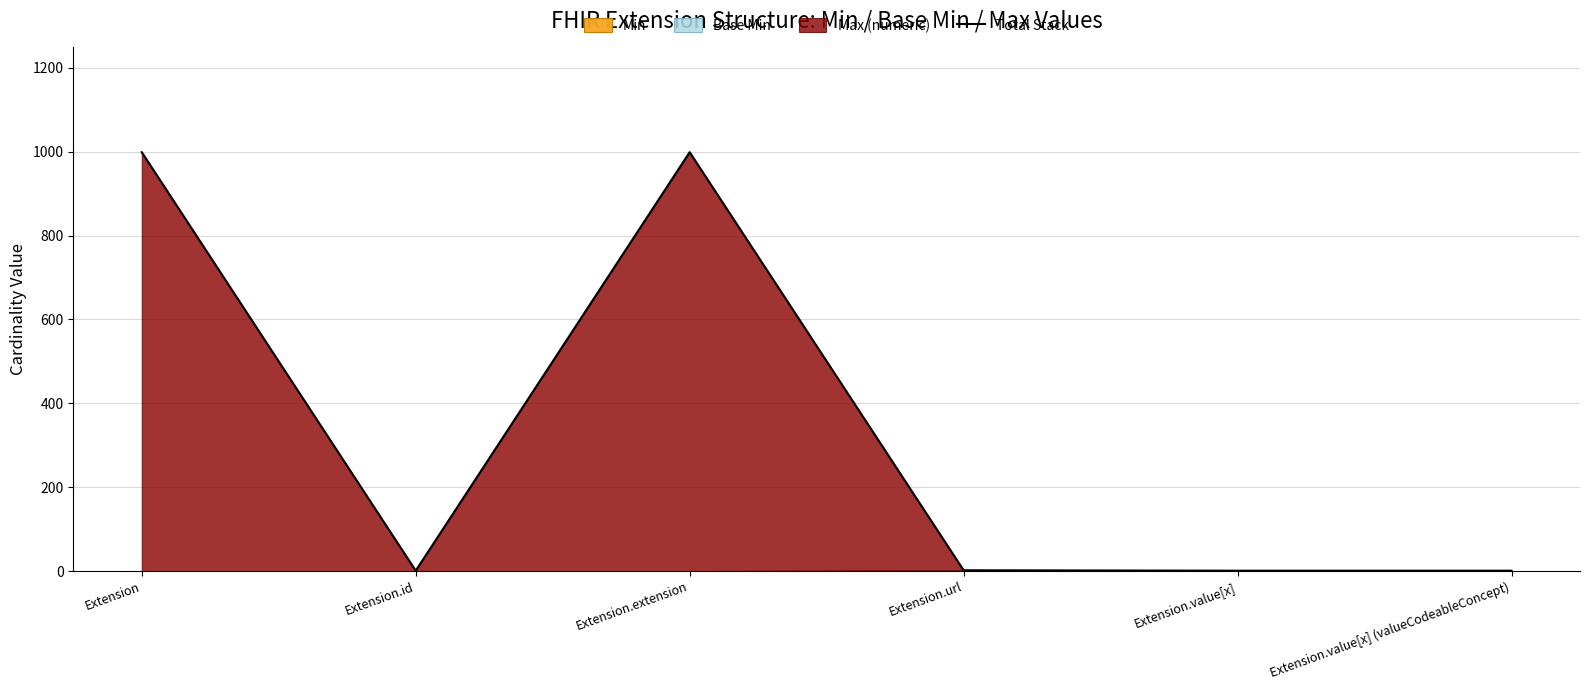

Read the value at Extension.id.

1